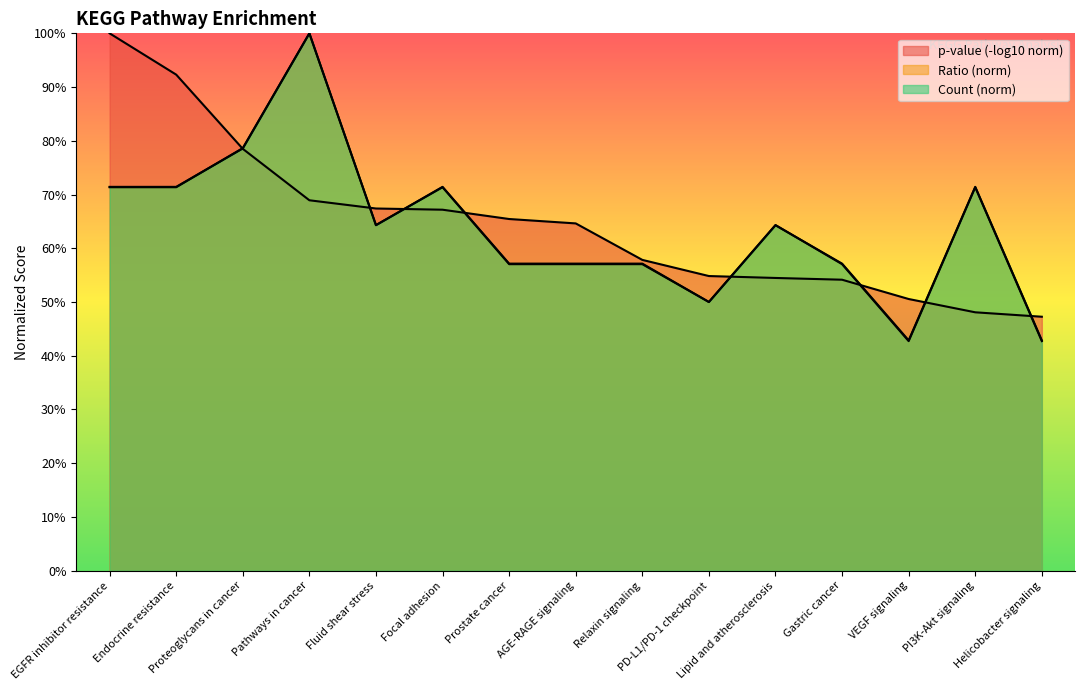

Reading left to right, what are all the values shown in this chart?

Ratio: 0.7	0.7	0.8	1.0	0.6	0.7	0.6	0.6	0.6	0.5	0.6	0.6	0.4	0.7	0.4
Count: 0.7	0.7	0.8	1.0	0.6	0.7	0.6	0.6	0.6	0.5	0.6	0.6	0.4	0.7	0.4